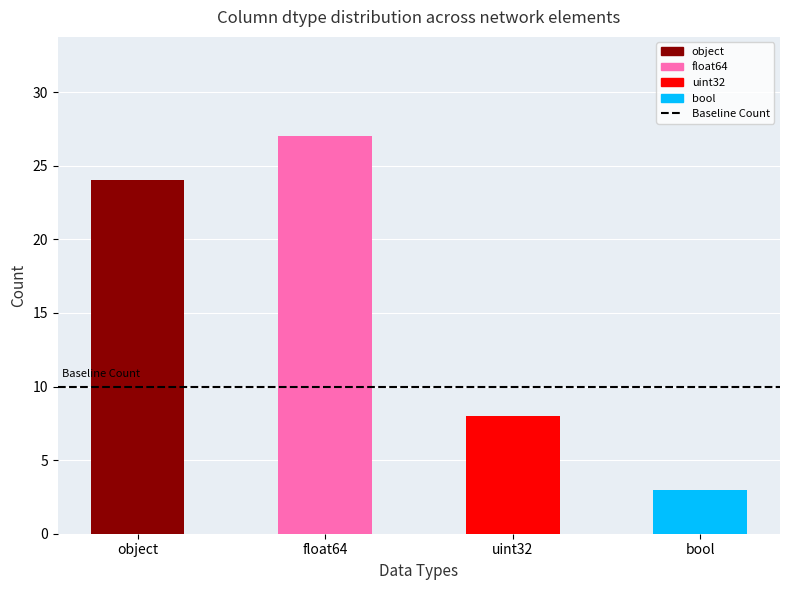

List the labels in order of value, largest first.

float64, object, uint32, bool